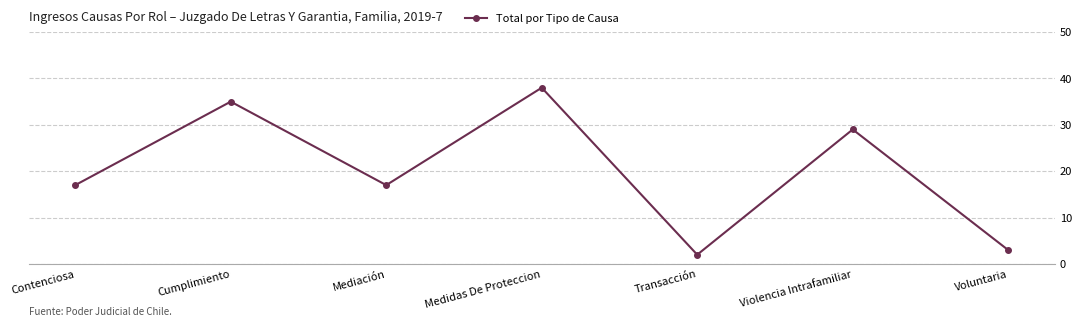

What is the smallest value displayed?

2